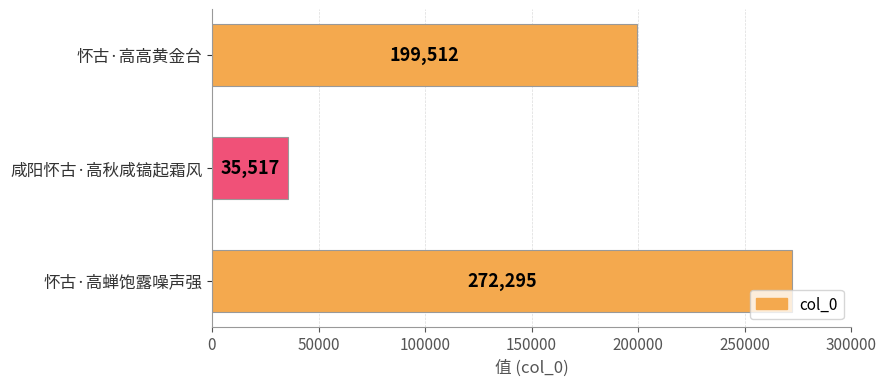

How many values are between 35517 and 272295?

3